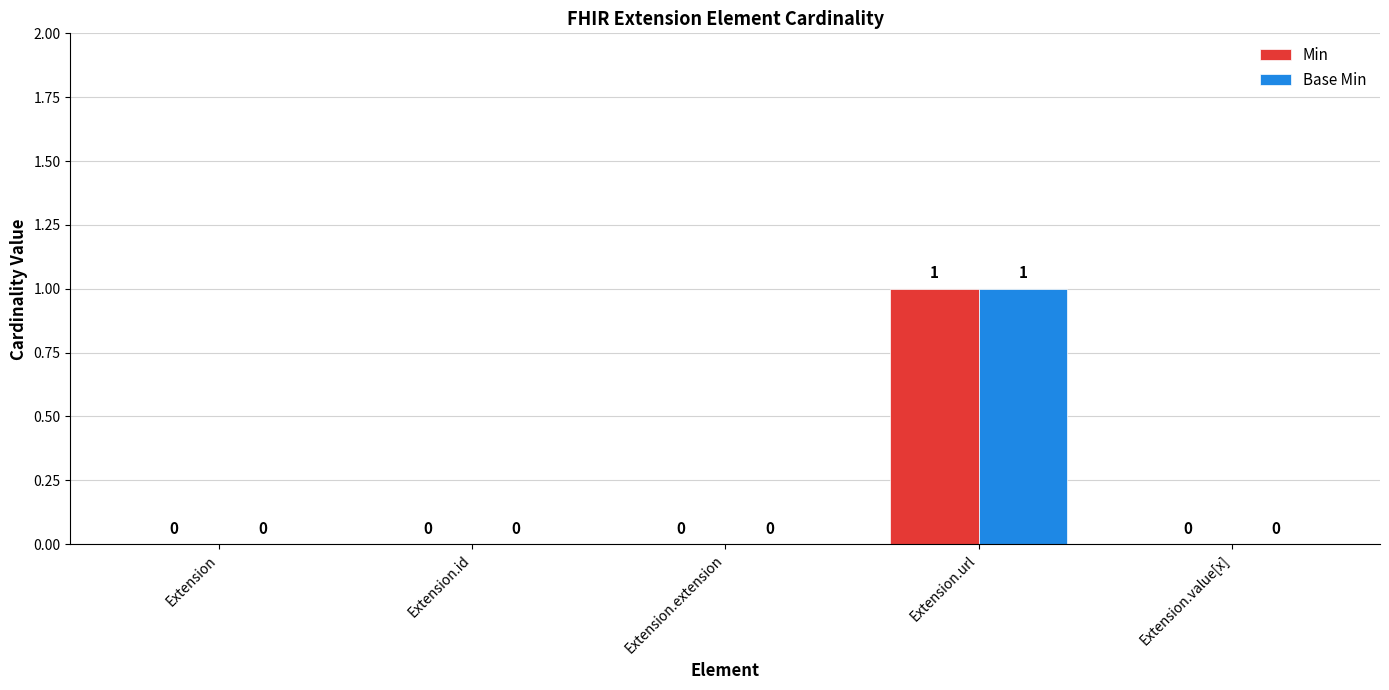

How many series are shown in this chart?

2